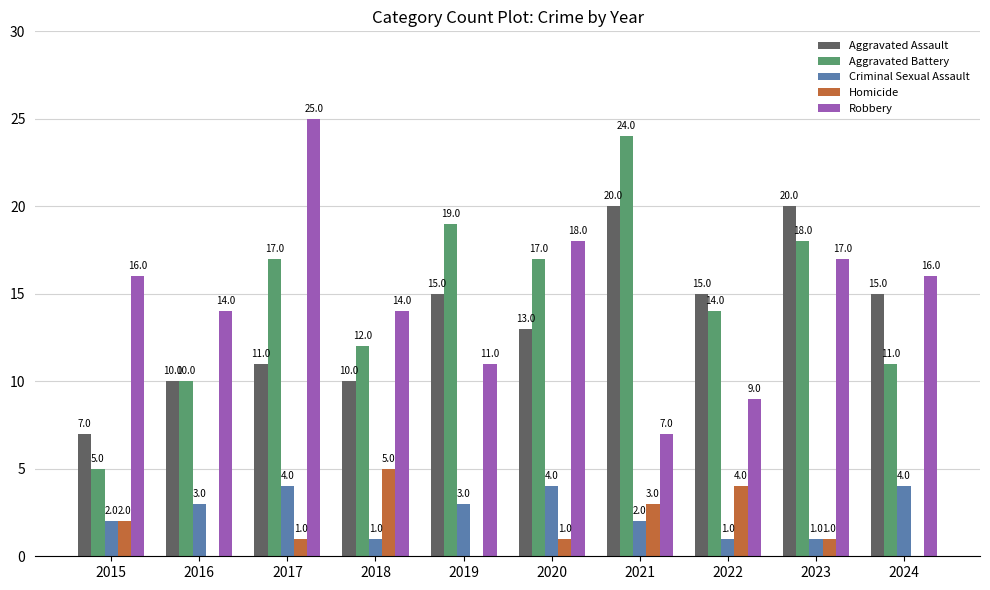

Are the bars grouped side by side (vs. stacked)?

Yes